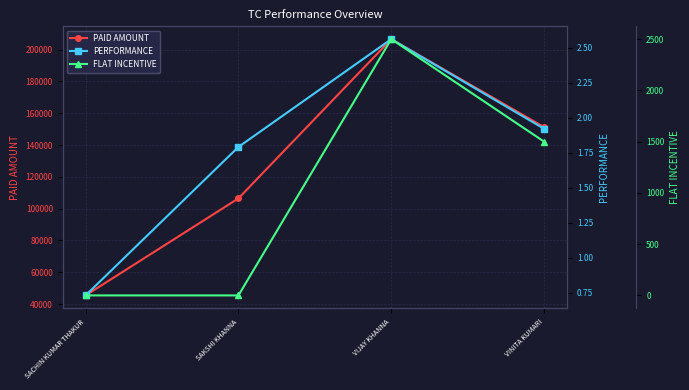

The value of PAID AMOUNT at SACHIN KUMAR THAKUR is 18180.9. True or false?

False